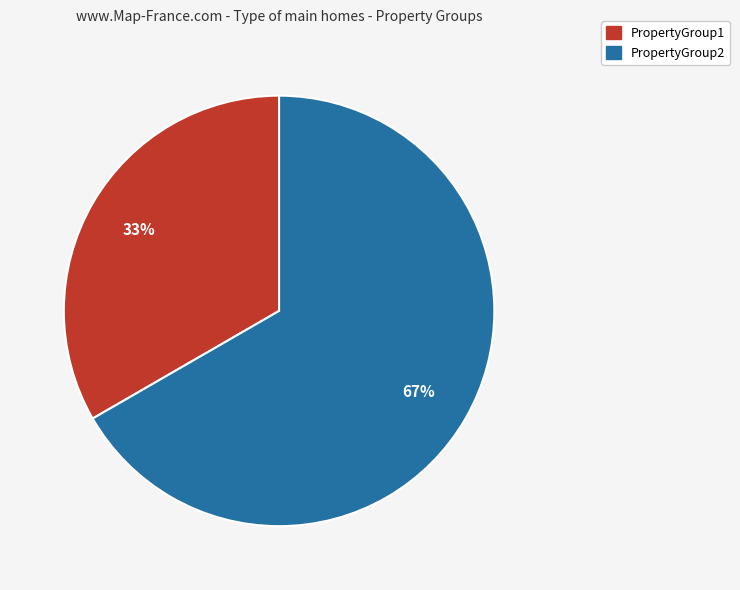

Is there a majority slice in this chart?

Yes